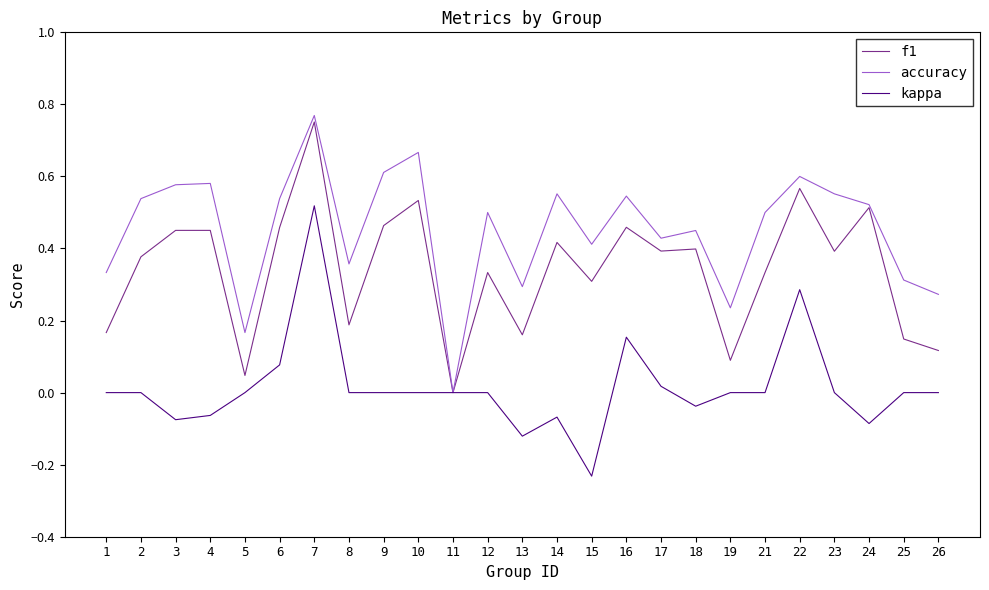

Between 4 and 26, which series saw the biggest shift?

f1